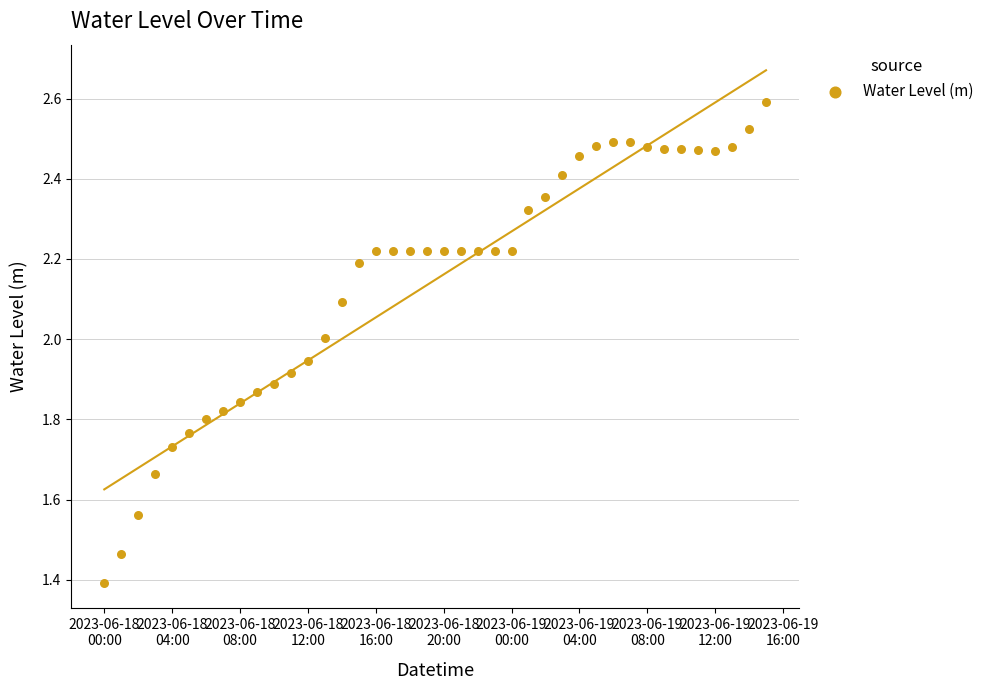

What Y value in the scatter plot is closest to 1?

1.4